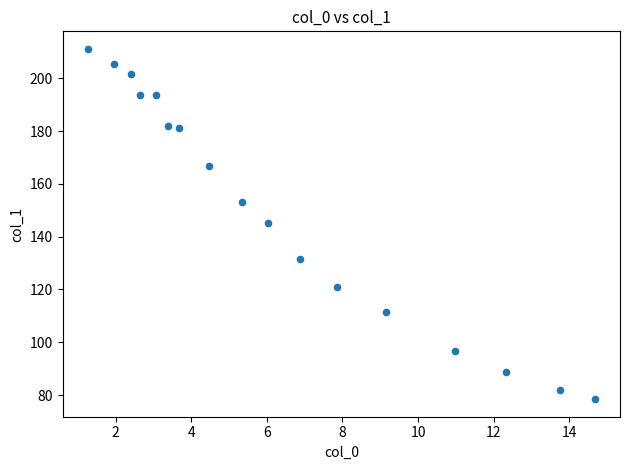

What is the range of X values (max minus min)?

13.4